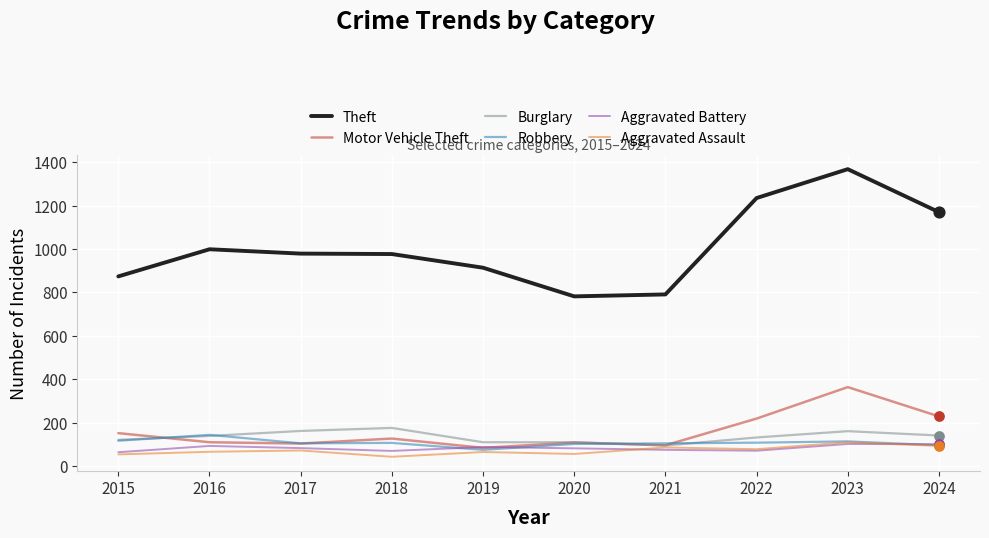

Which series changed the most between 2016 and 2024?

Theft